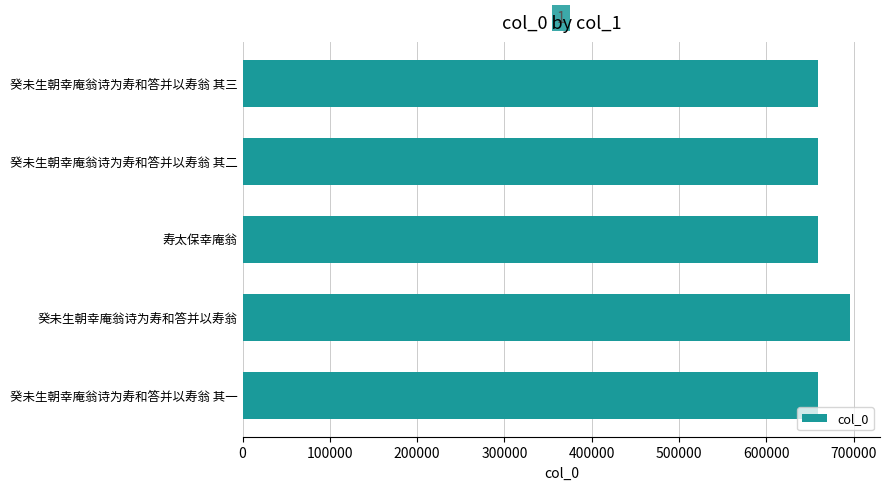

What is the sum of all values?

3334264